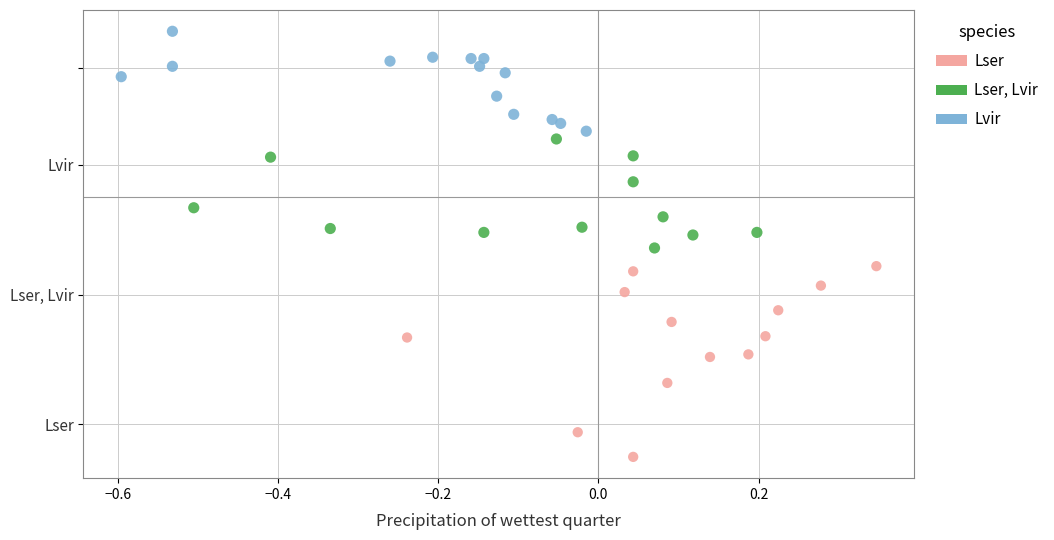

Which series contains the highest Y value?

Lvir